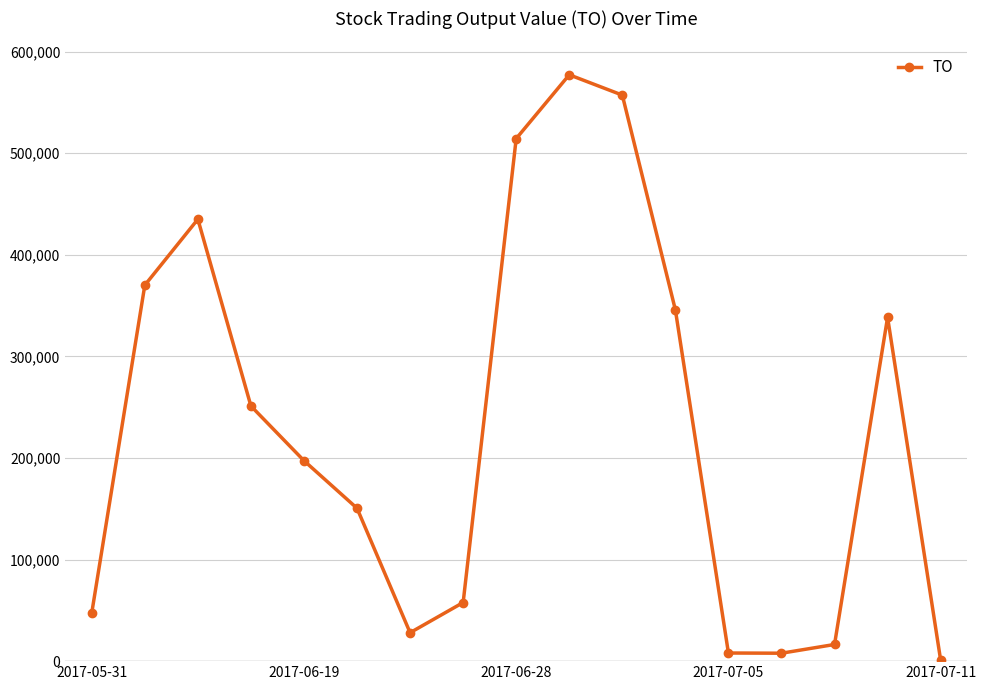

True or false: there are more than 2 points higher than both neighbors.

True